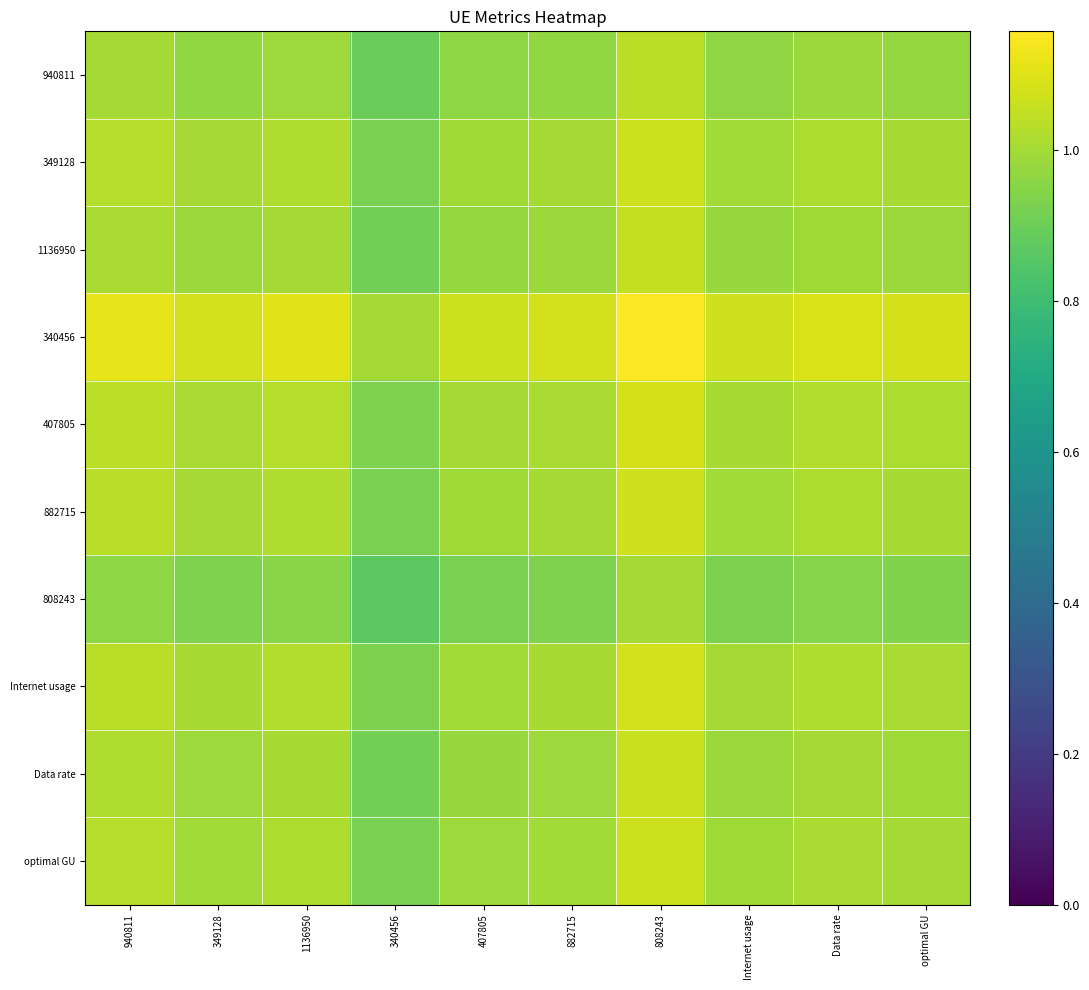

At how many categories does at least one series exceed 1?

9